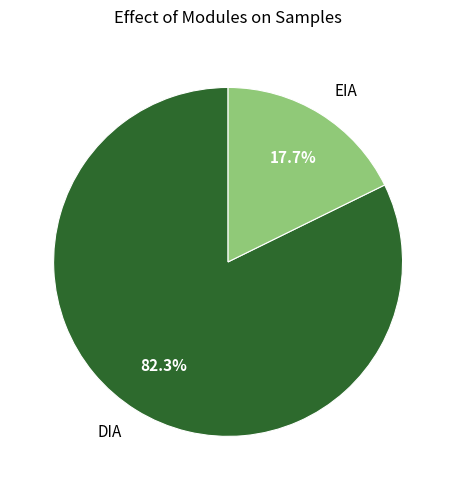

To the nearest percent, what is the average slice percentage?

50%